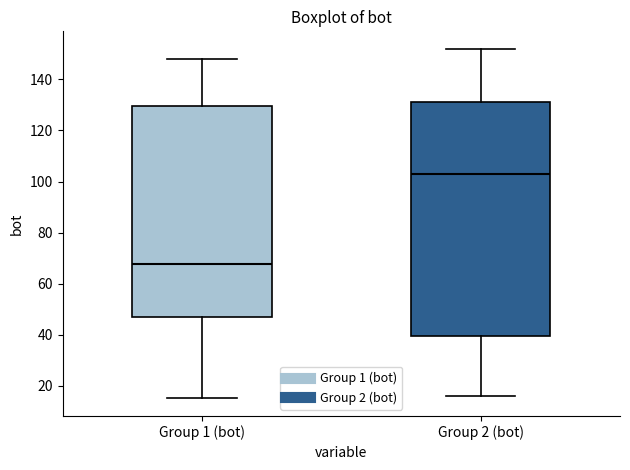

Reading left to right, transcribe this box plot: for each box, give where its median line is, the range the box spans, and where its two whiskers end, as read against the y-axis. The values are not printed on the chart, so give them approximately, as read against the axis.

Group 1 (bot): median 68, box 46 to 130, whiskers 16 to 148
Group 2 (bot): median 104, box 40 to 132, whiskers 16 to 152